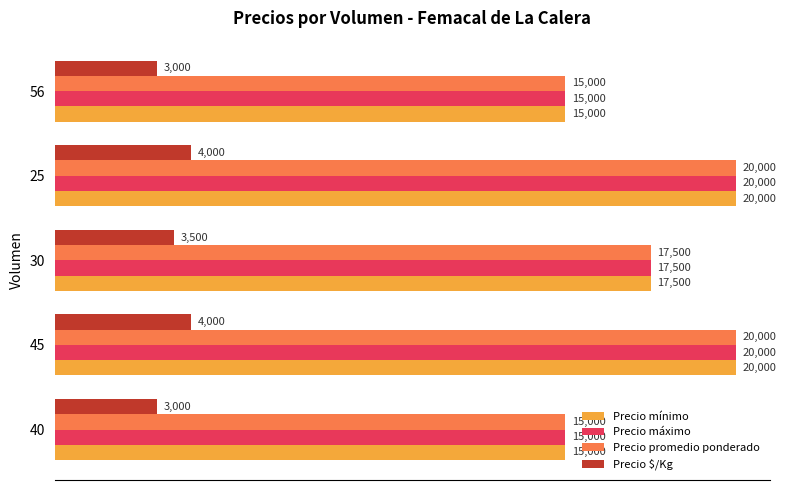

How many Precio promedio ponderado values are between 15000 and 20000?

5